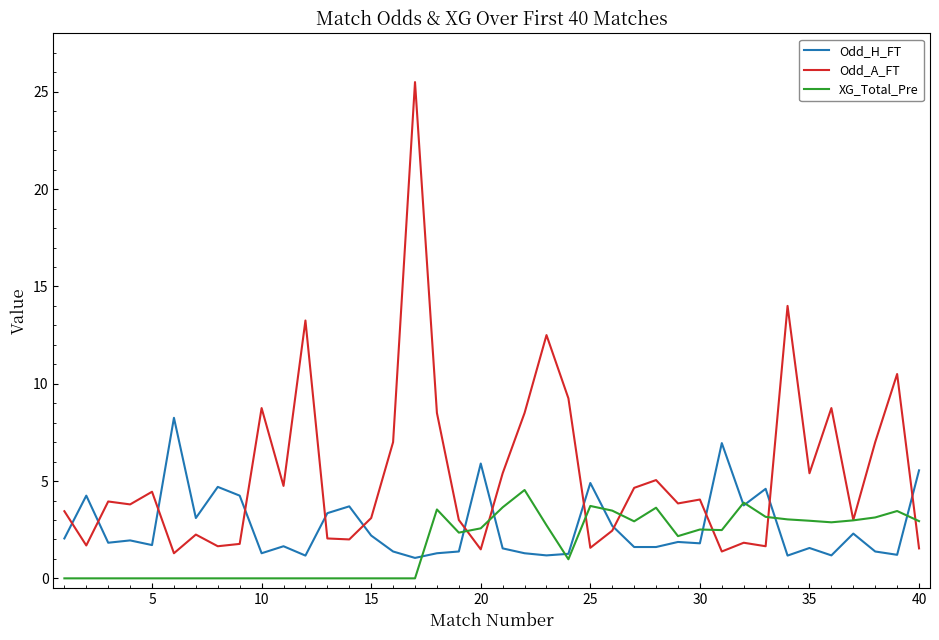

What is the highest value of the Odd_A_FT series?

25.5